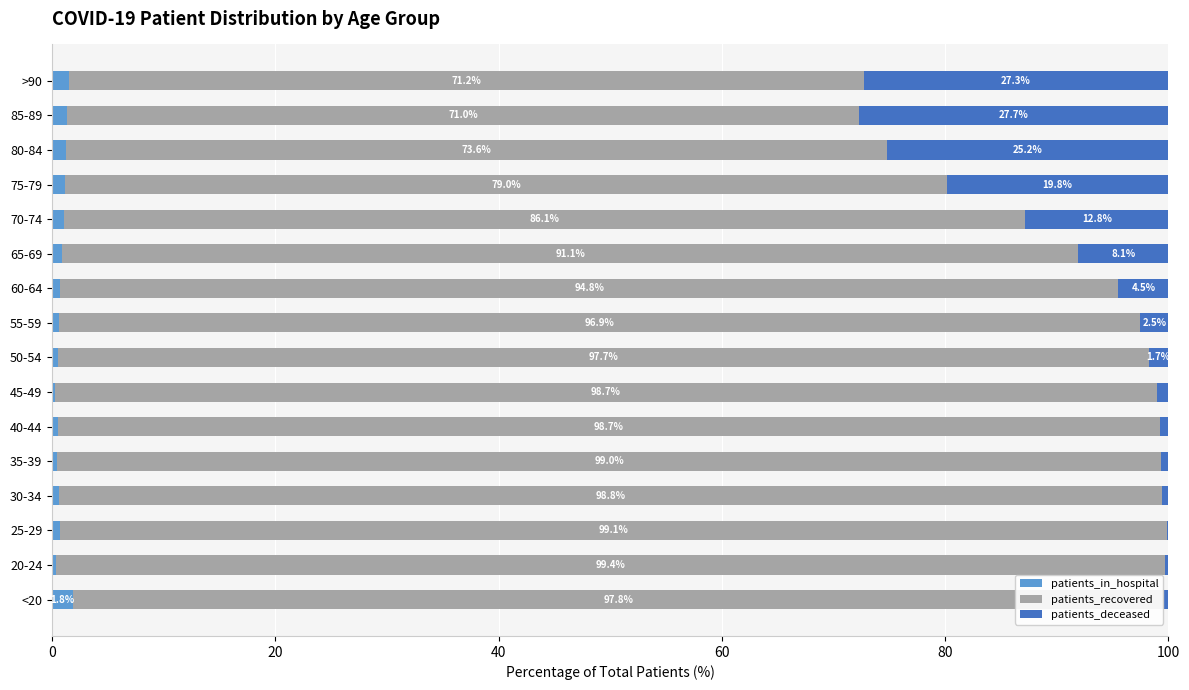

What is the highest value of the patients_in_hospital series?

1.8